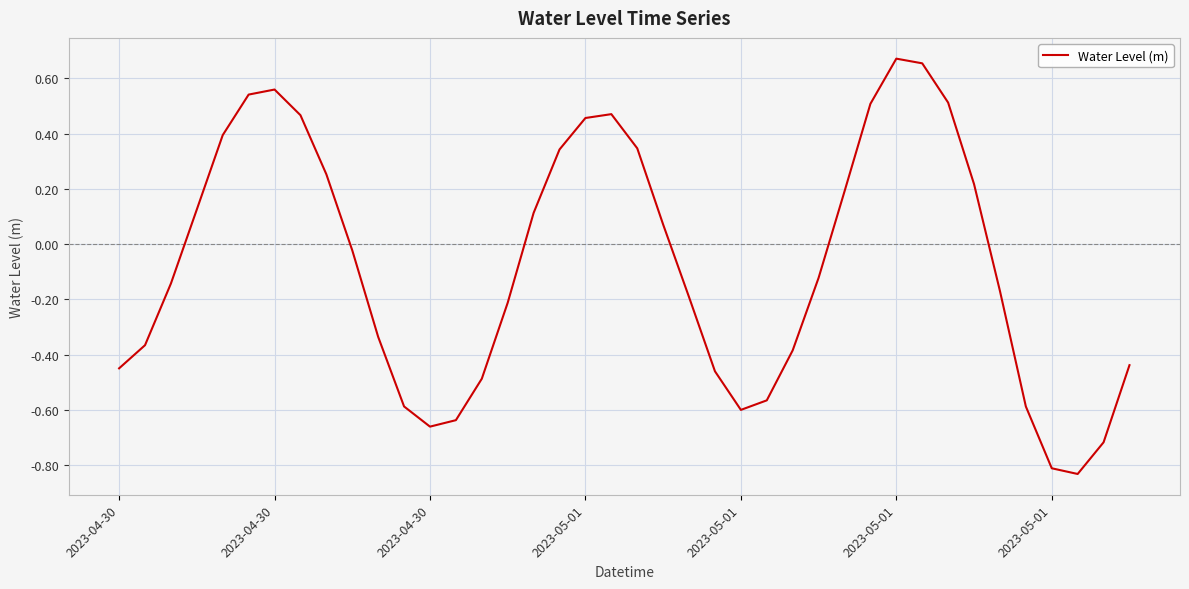

What is the difference between the maximum and minimum values?

1.5